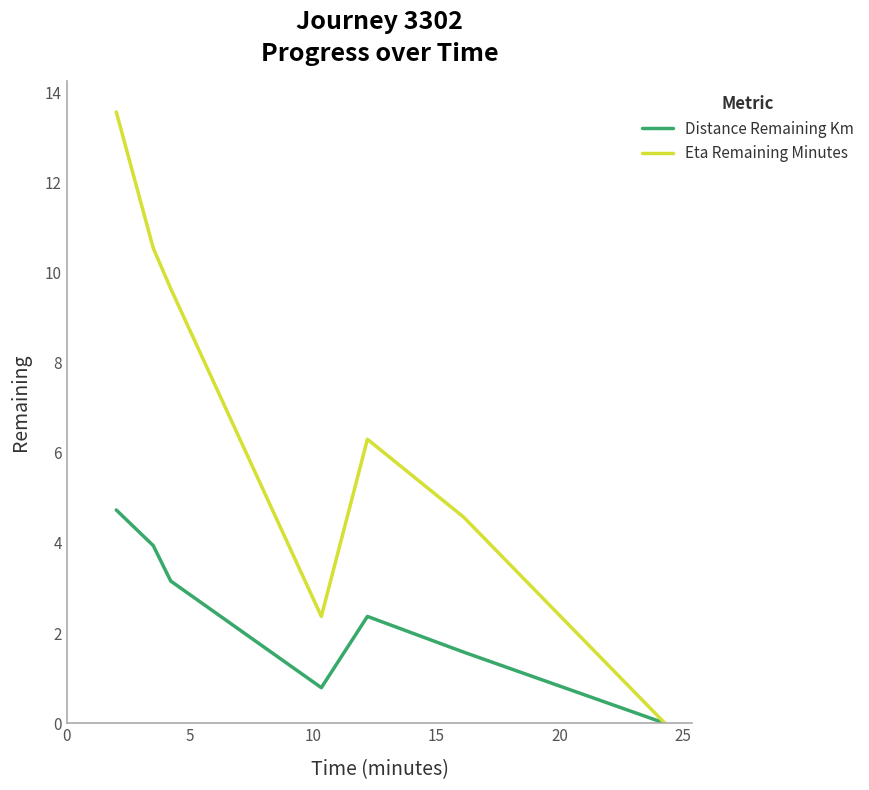

Which series has the largest range (max minus min)?

Eta Remaining Minutes